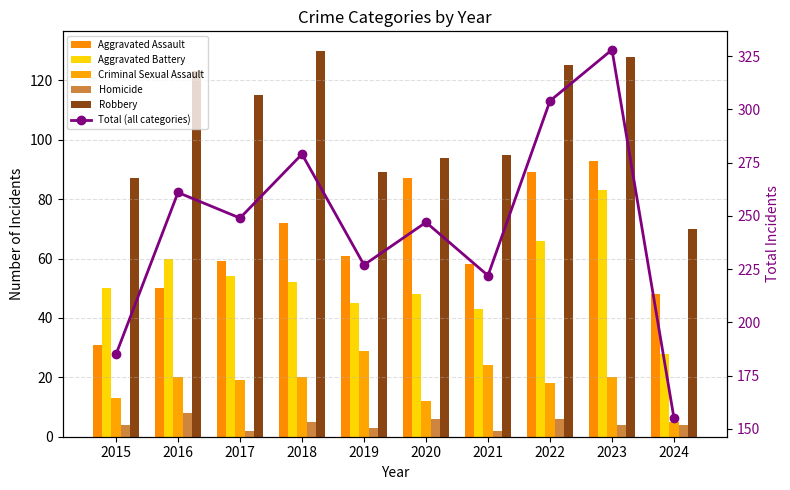

What is the highest value of the Homicide series?

8